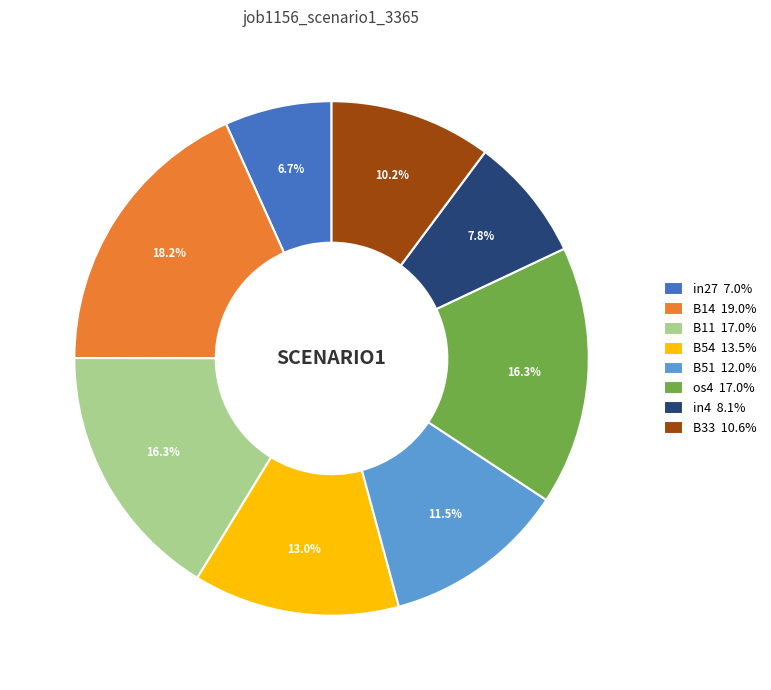

What percentage is the B14 slice, to the nearest percent?

18%